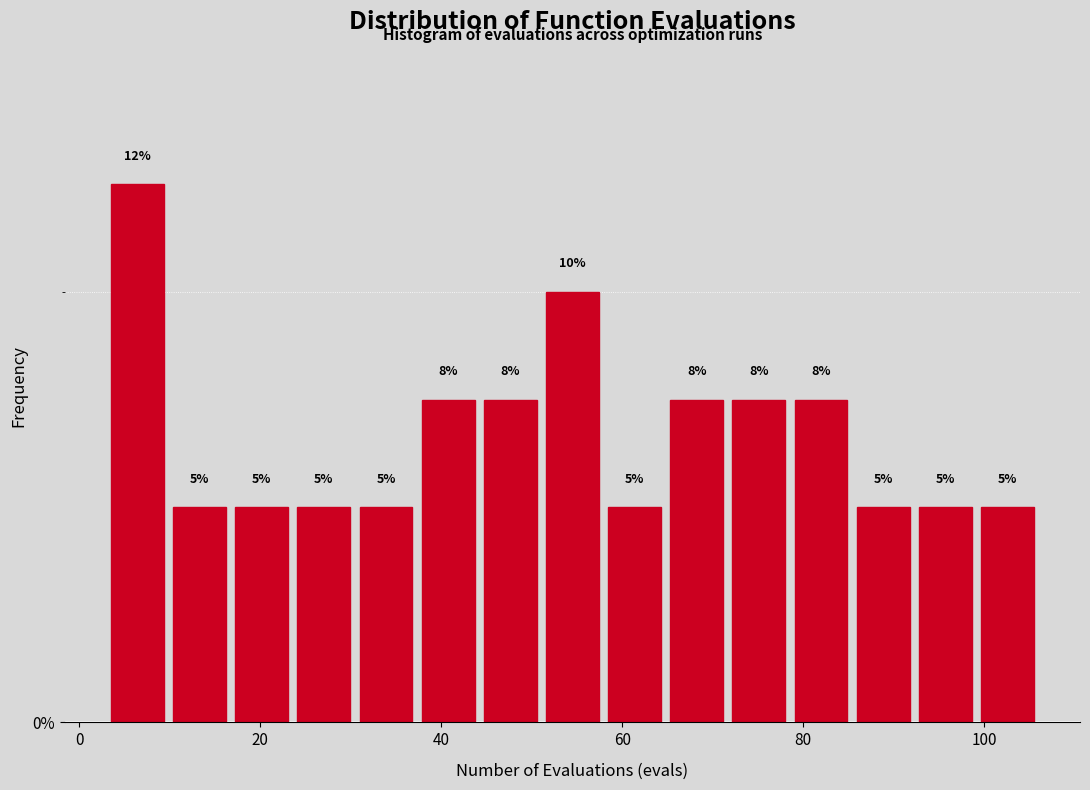

Around what value on the x-axis is the tallest bar? Give the approximate position of its centre, as read against the axis.

6